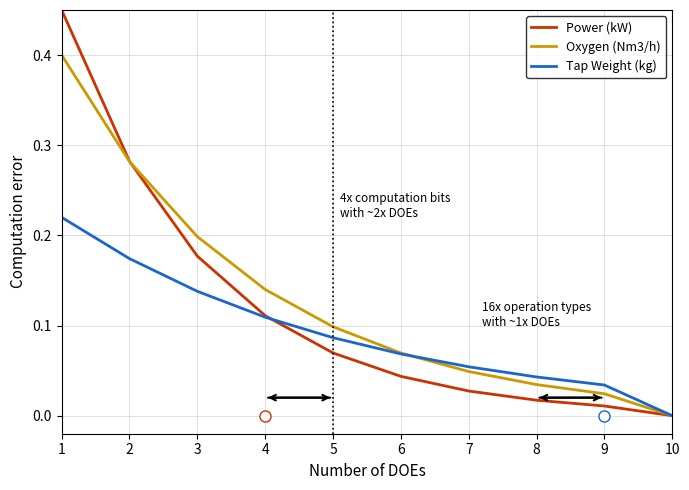

Does the chart have visible grid lines?

Yes